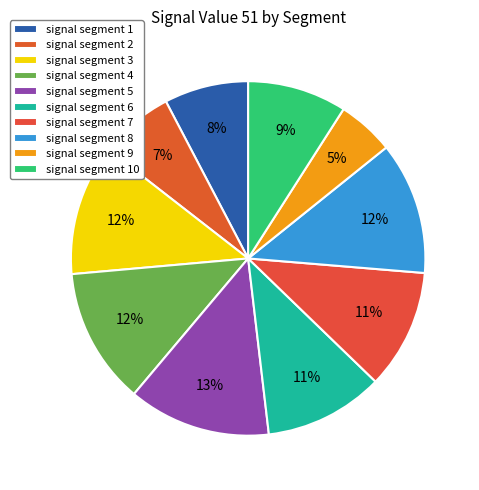

The signal segment 4 slice represents 12% of the pie. True or false?

True